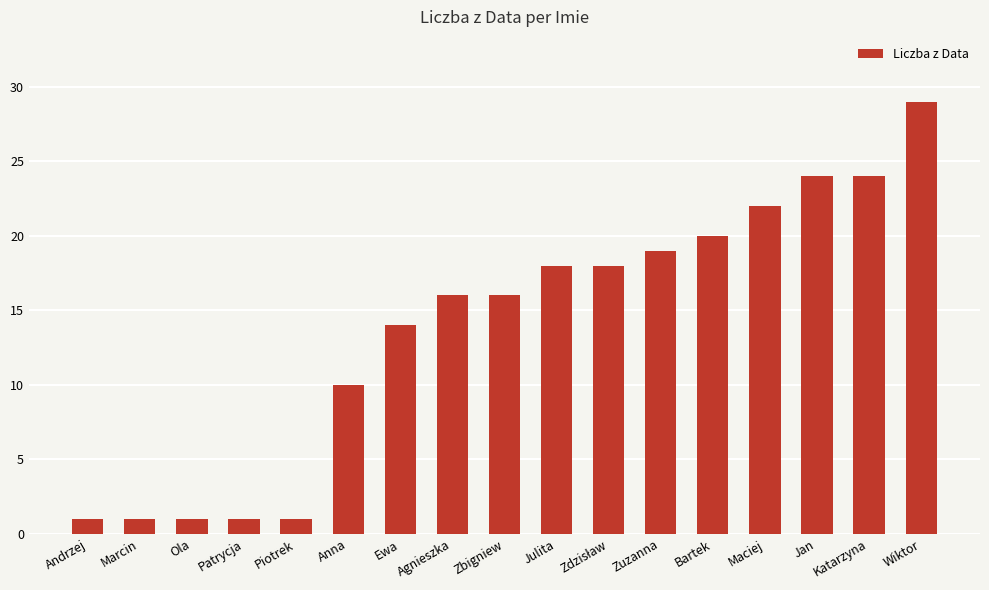

What is the difference between the maximum and second lowest values?

28